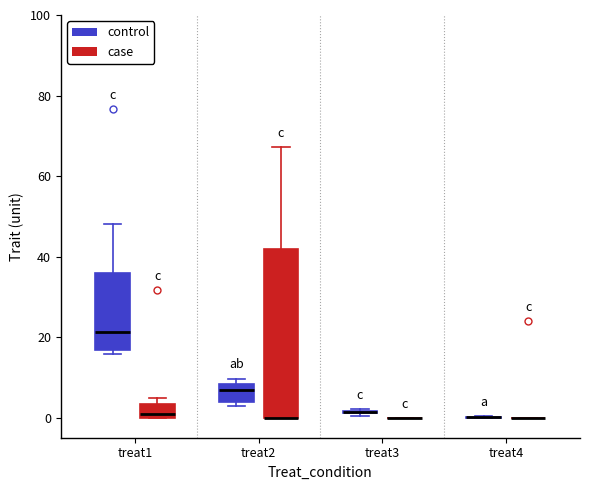

Reading left to right, read every box against the y-axis: the position of its median line, the range the box covers, and the ends of its whiskers. The values are not printed on the chart, so give them approximately, as read against the axis.

treat1 (control): median 22, box 16 to 36, whiskers 16 (just below the box's lower edge) to 48
treat1 (case): median 2, box 0 to 4, whiskers 0 to 4 (just above the box's upper edge)
treat2 (control): median 6, box 4 to 8, whiskers 2 to 10
treat2 (case): median 0 (drawn on the box's lower edge), box 0 to 42, whiskers 0 to 68
treat3 (control): box collapsed to a line at 2, whiskers 0 to 2
treat3 (case): box collapsed to a line at 0, whiskers 0 to 0
treat4 (control): box collapsed to a line at 0, whiskers 0 to 0
treat4 (case): box collapsed to a line at 0, whiskers 0 to 0